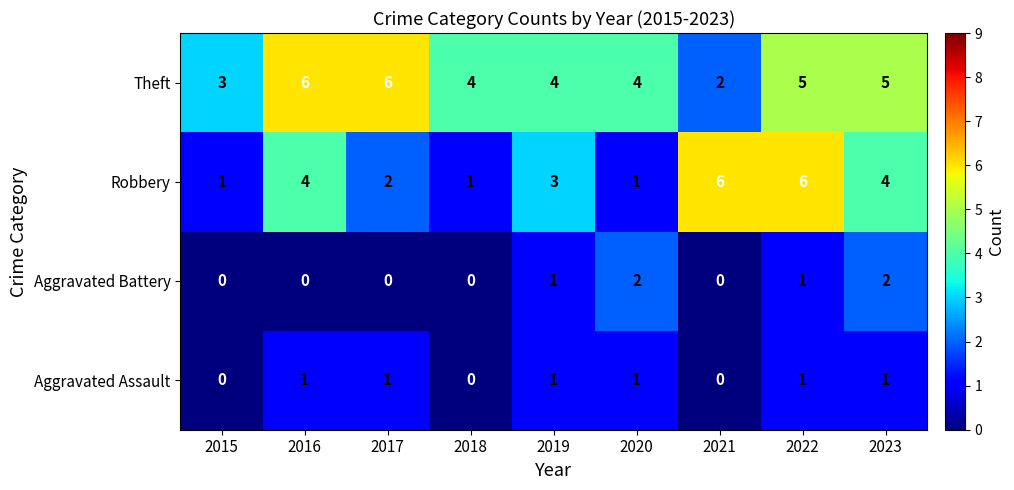

What is the highest value of the Robbery series?

6